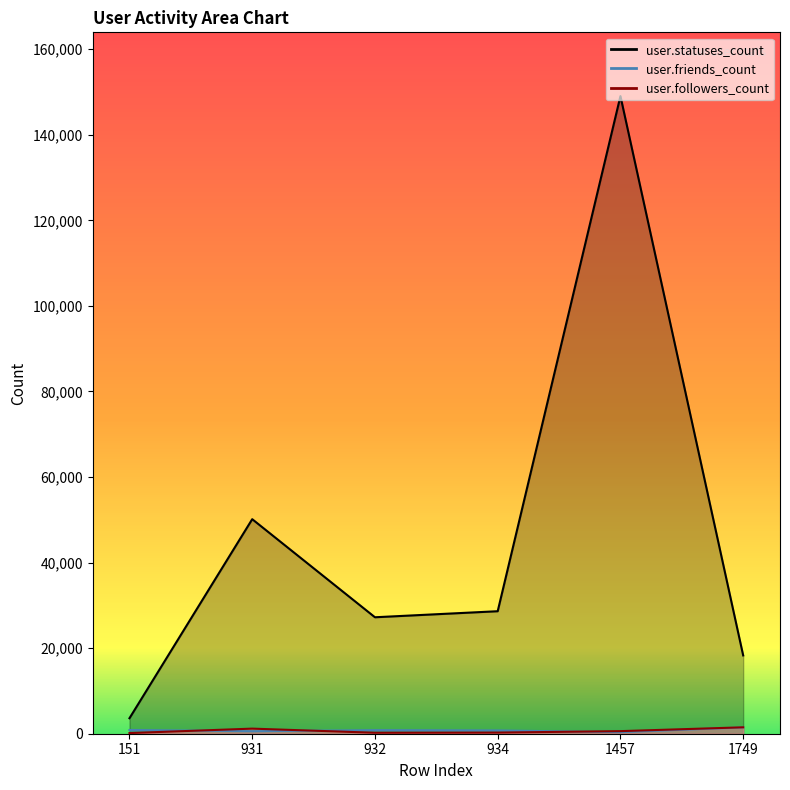

List the series in order of their peak value, lowest first.

user.friends_count, user.followers_count, user.statuses_count